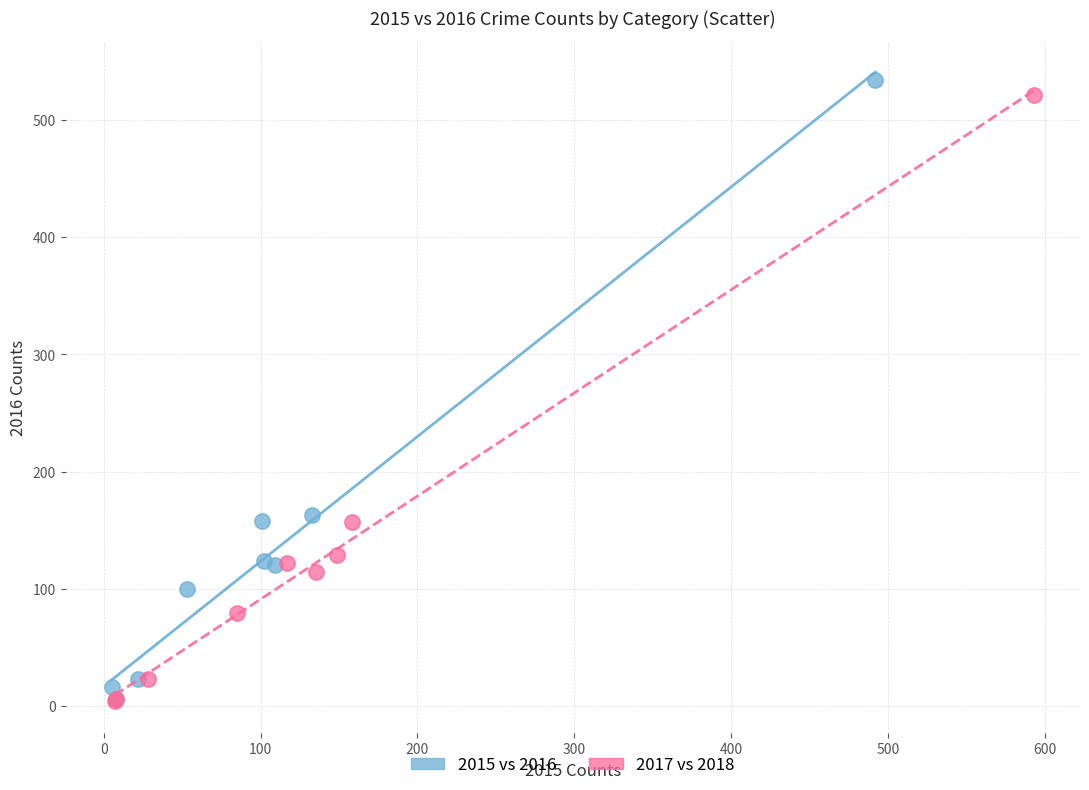

Which series contains the highest Y value?

2015 vs 2016